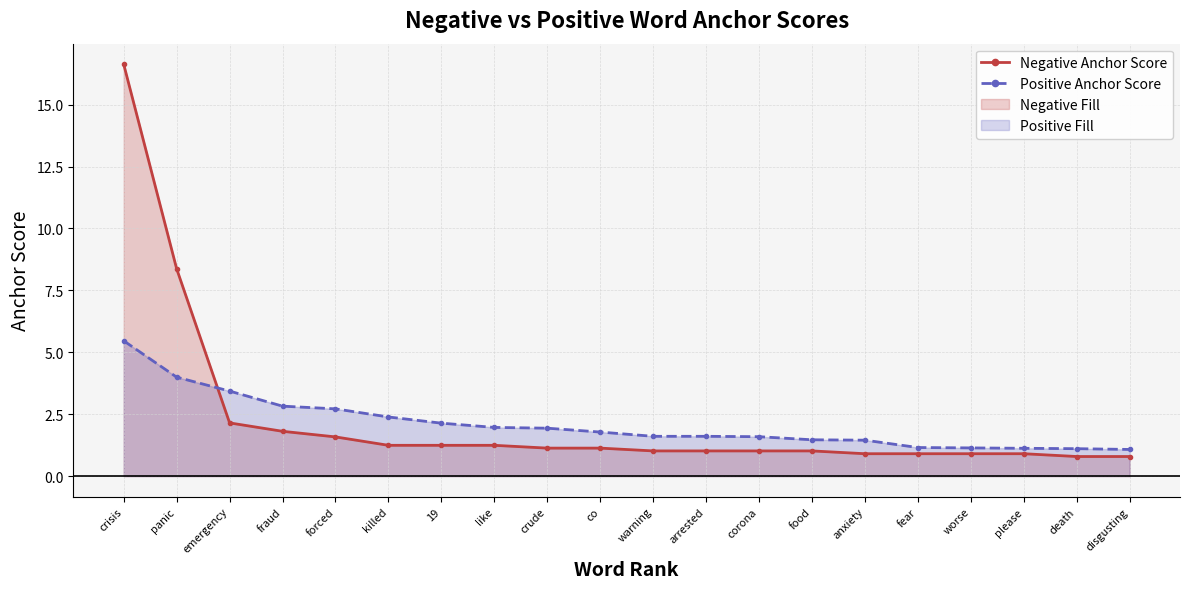

List the labels in order of Negative Anchor Score value, smallest first.

death, disgusting, anxiety, fear, worse, please, warning, arrested, corona, food, crude, co, killed, 19, like, forced, fraud, emergency, panic, crisis